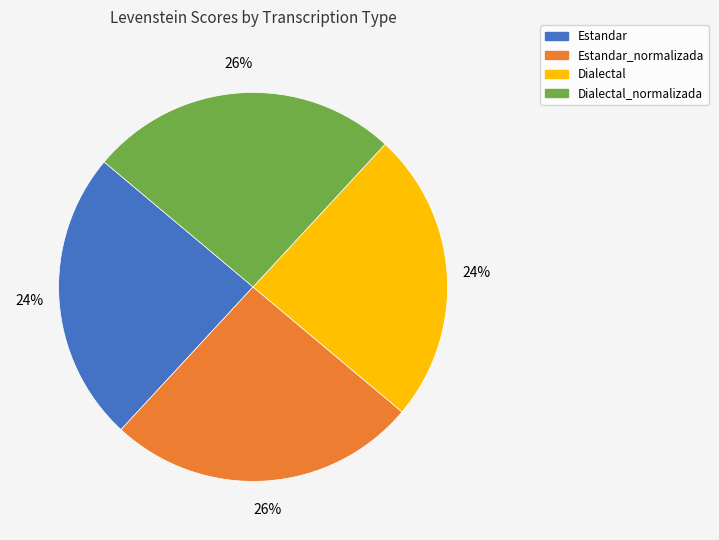

Count the number of slices in the pie.

4